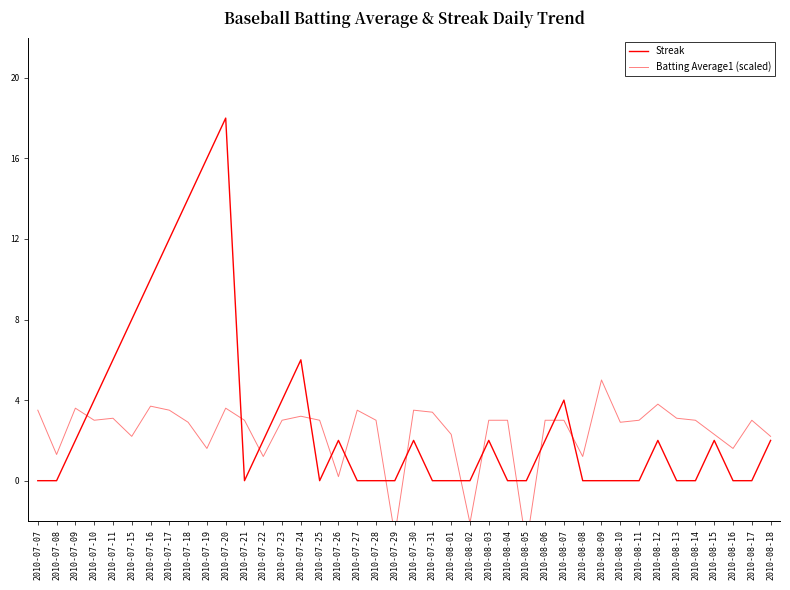

How many positive values does the Streak series have?

20